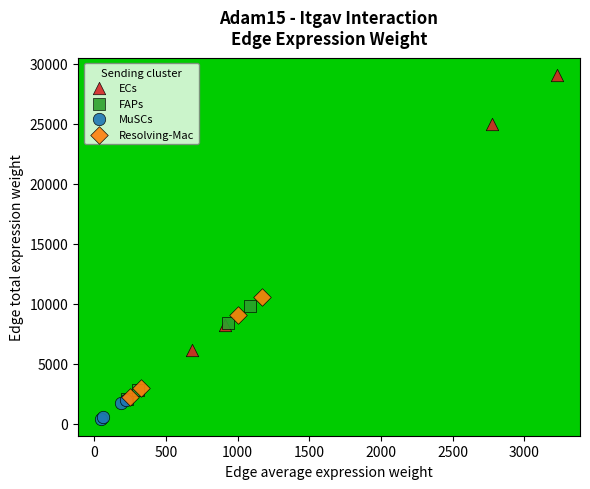

What are all the series names shown in the legend?

ECs, FAPs, MuSCs, Resolving-Mac